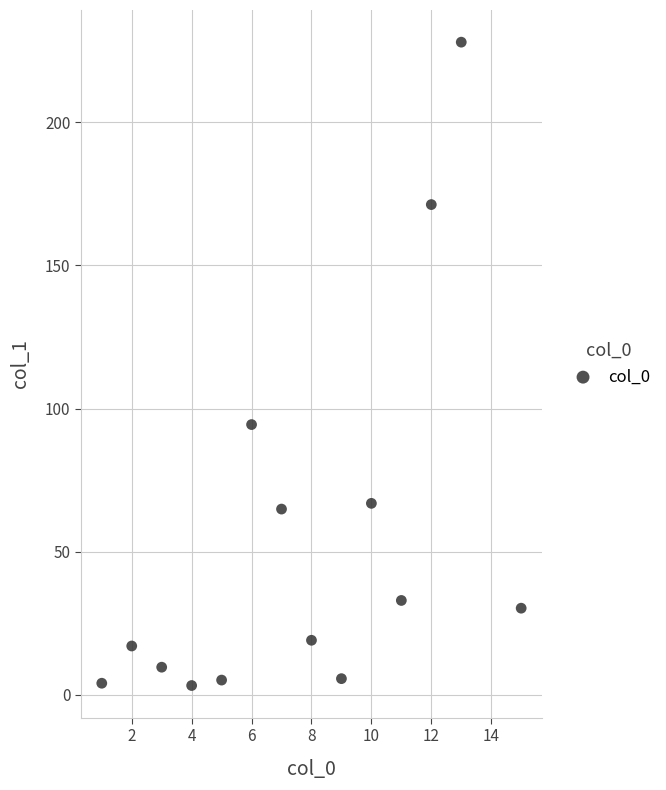

What is the range of Y values (max minus min)?

224.6